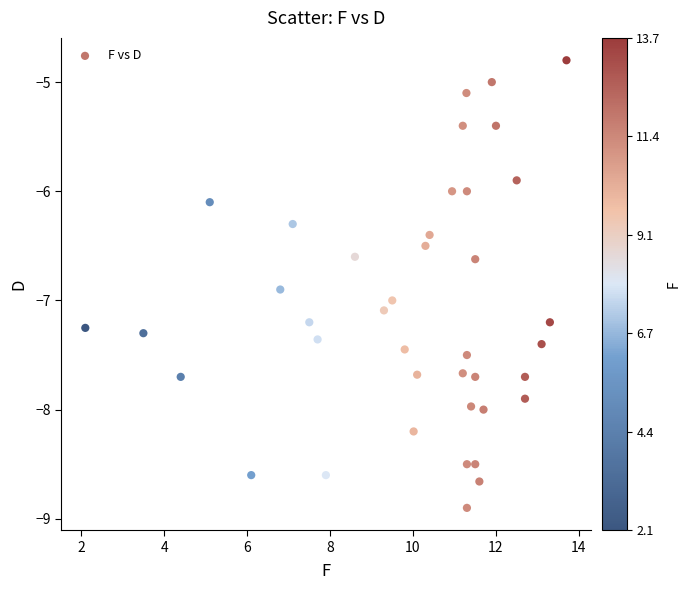

What is the range of Y values (max minus min)?

4.1